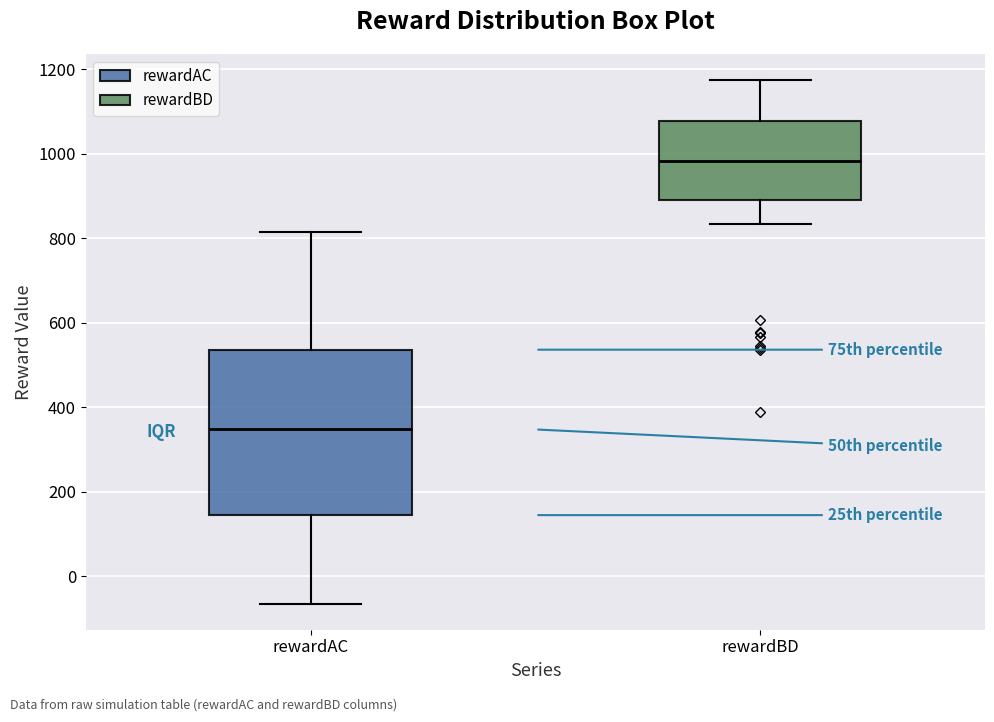

Comparing the boxes themselves (not the whiskers), which one is the tallest?

rewardAC